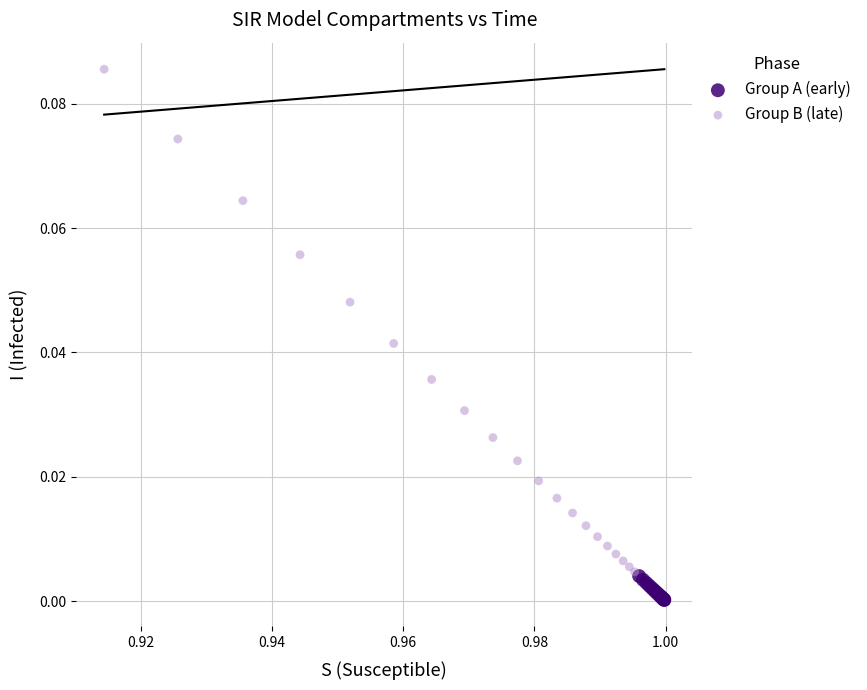

Which series contains the lowest Y value?

Group A (early)